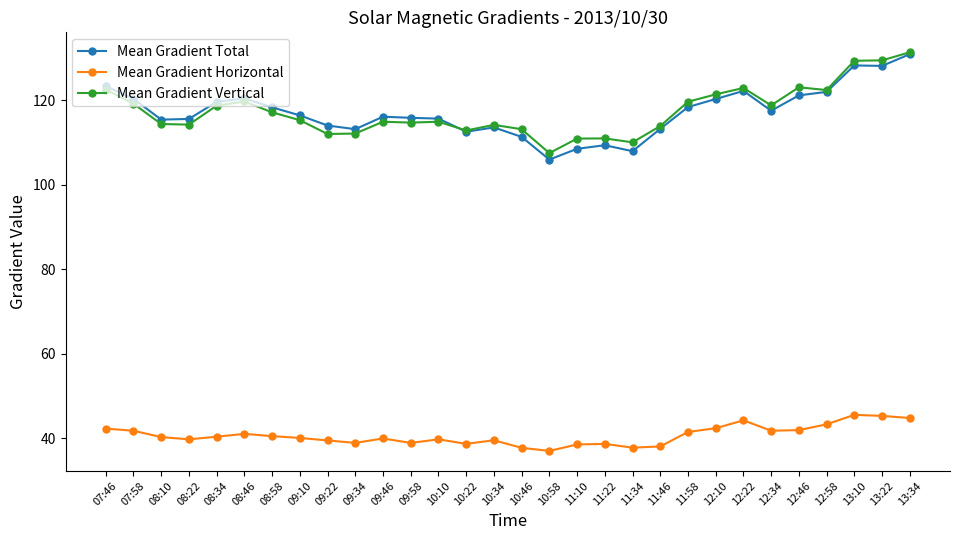

In Mean Gradient Total, how many points are higher than both neighbors (excluding endpoints)?

6